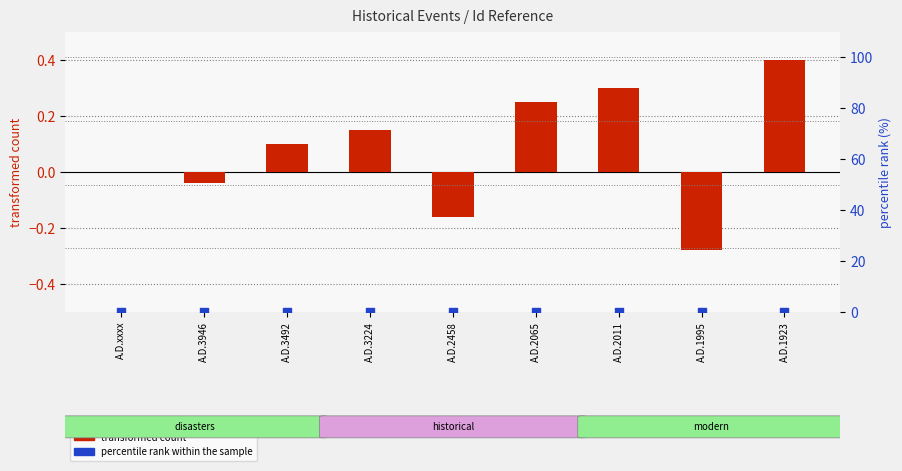

Which series has the largest total across all categories?

transformed count